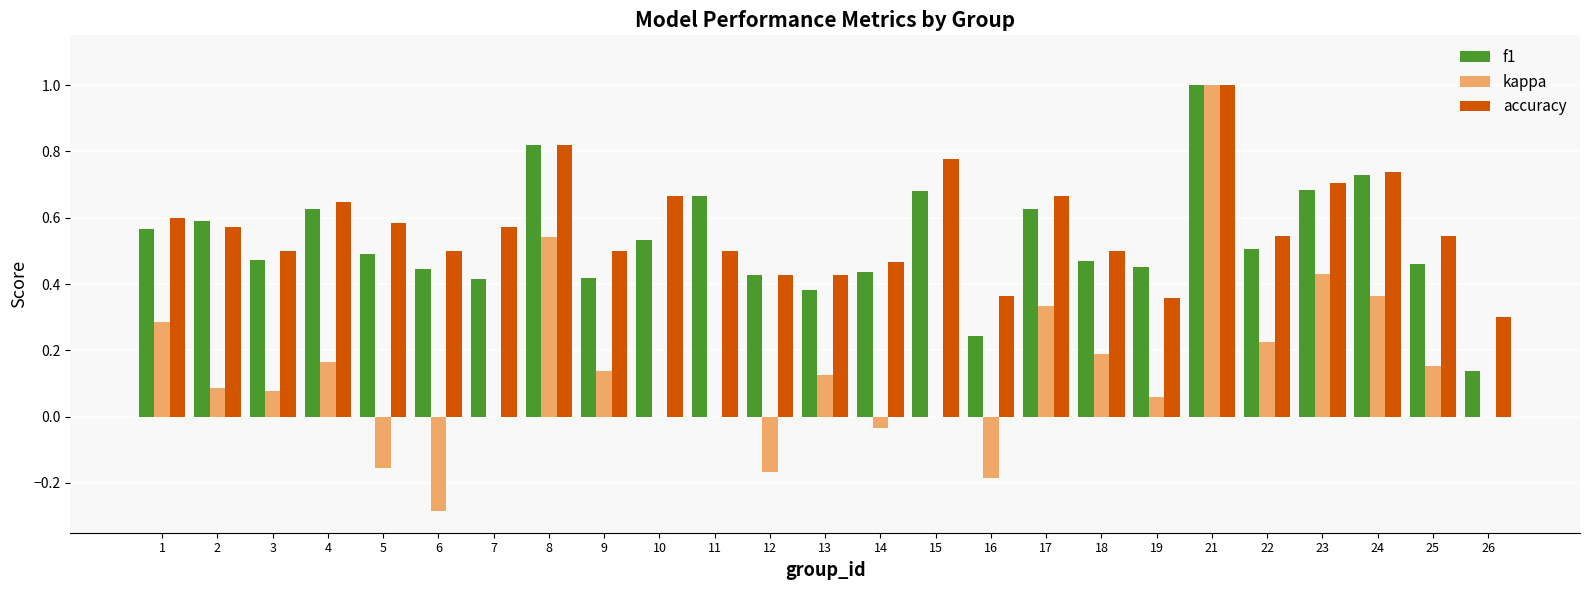

What is the sum of the accuracy values at 23 and 10?

1.4